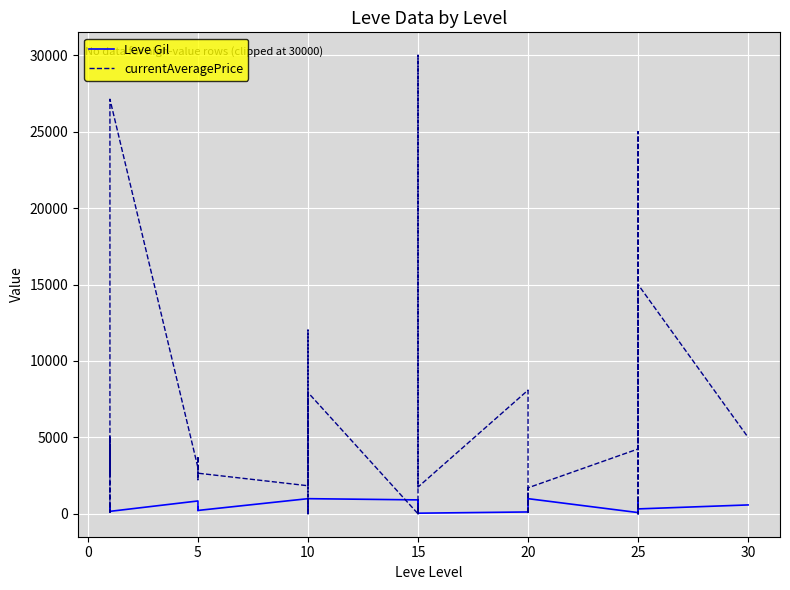

Count the number of data series in this chart.

2